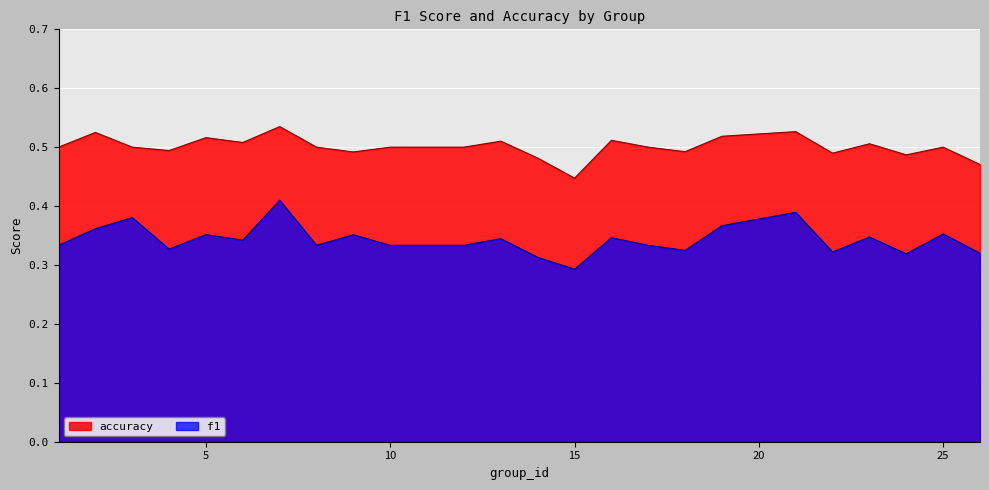

True or false: accuracy has more than 0 points higher than both neighbors.

True